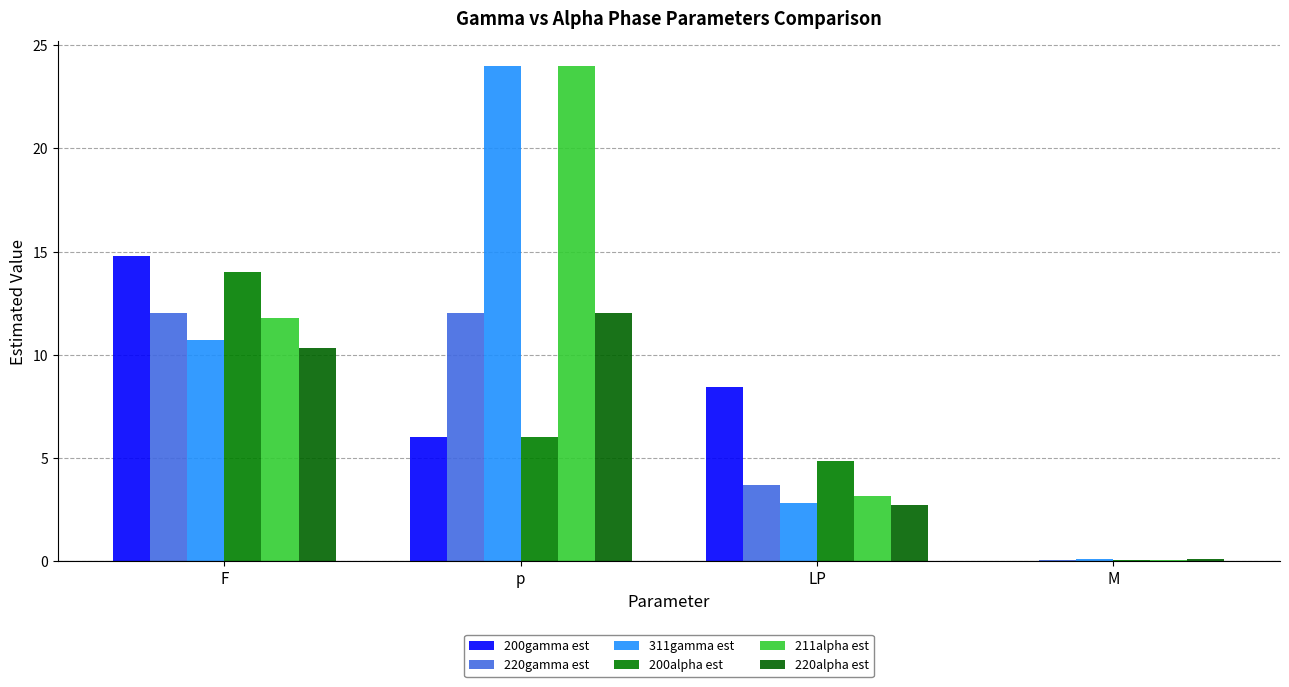

What is the approximate value of 220alpha est at LP?

2.7